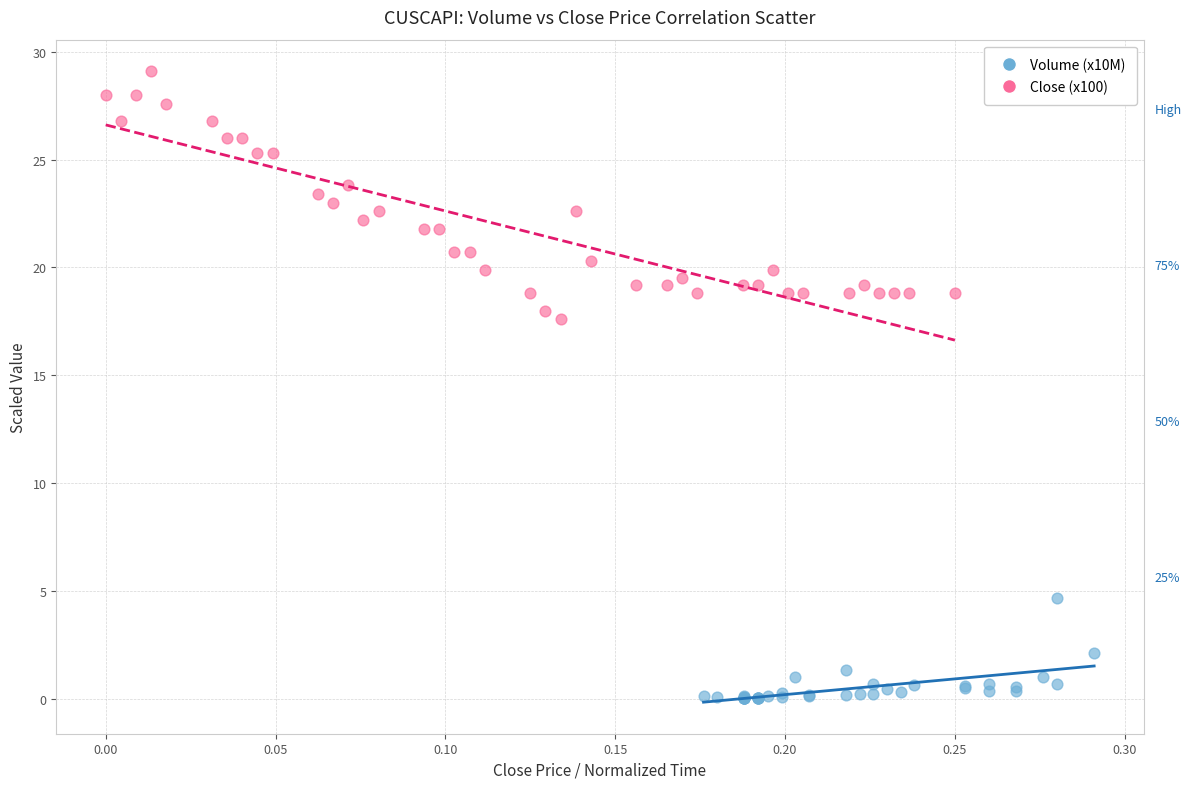

Which series reaches the maximum Y coordinate?

Close (x100)